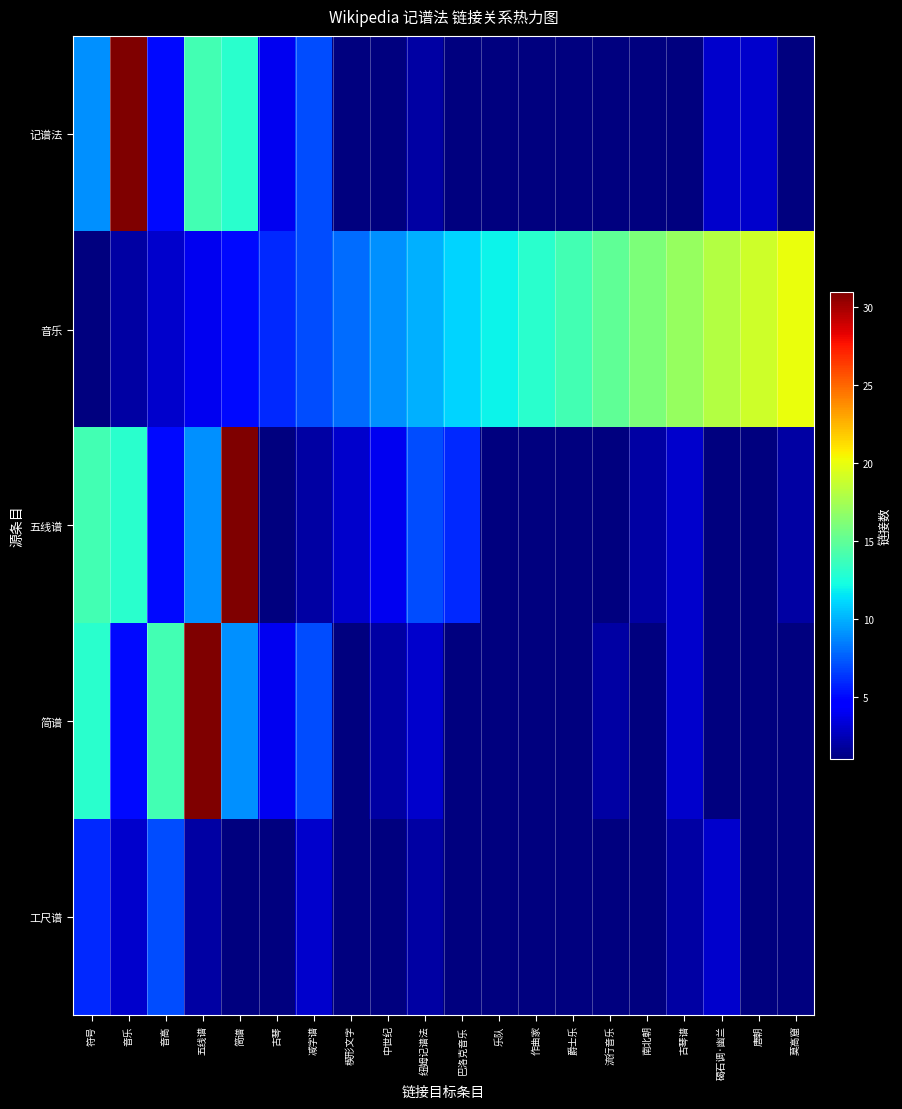

What is the spread (max minus min) of values at 音高?

11